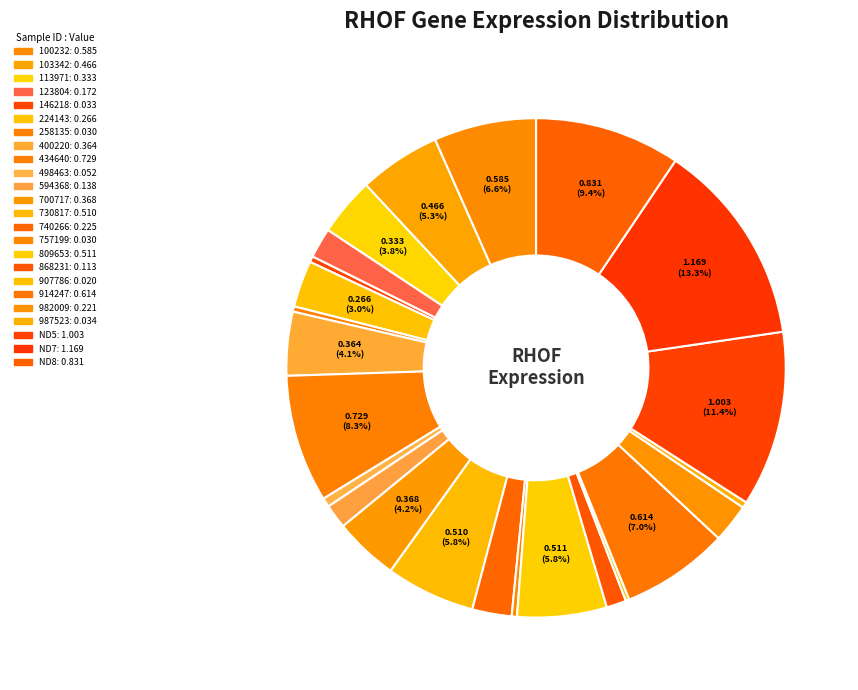

How much of the chart is everything except 224143?

97.0%